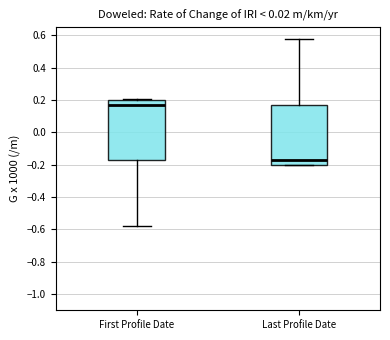

Which box's median line is the lowest?

Last Profile Date